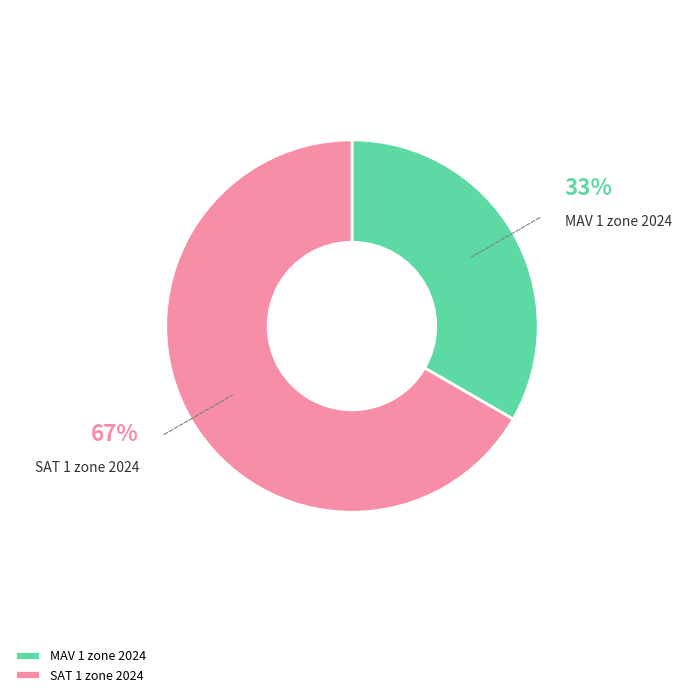

To the nearest percent, what is the average slice percentage?

50%